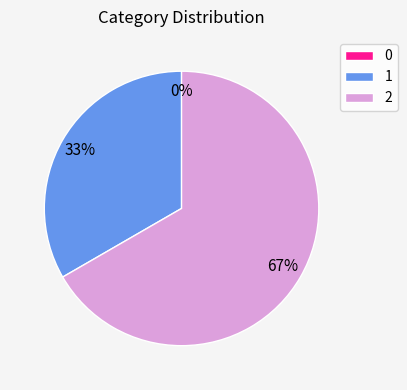

Is it true that 2 is 67% of the pie?

True